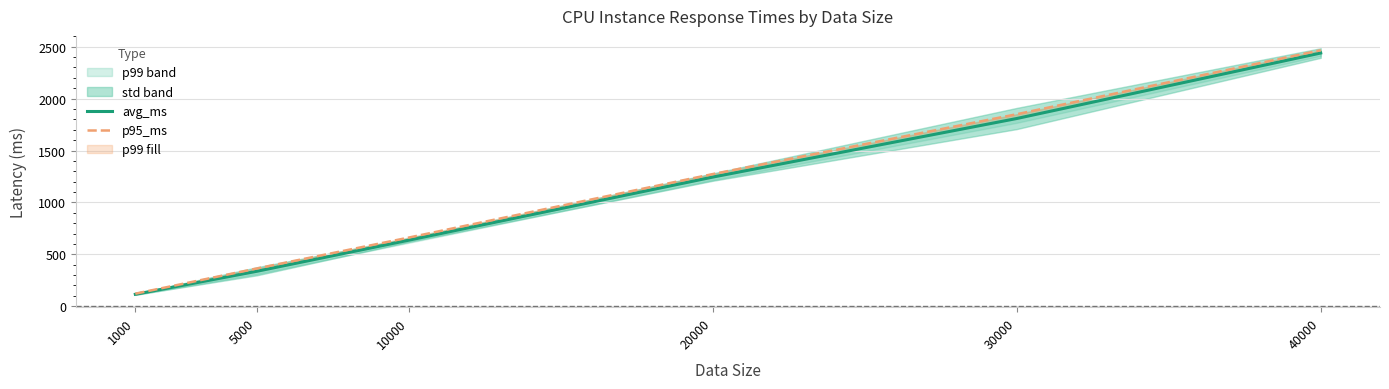

Reading left to right, list all the values displayed in this chart.

avg_ms: 115.1	336.9	636.6	1244.2	1808.3	2439.0
p95_ms: 121.0	363.9	661.7	1273.2	1849.6	2466.0